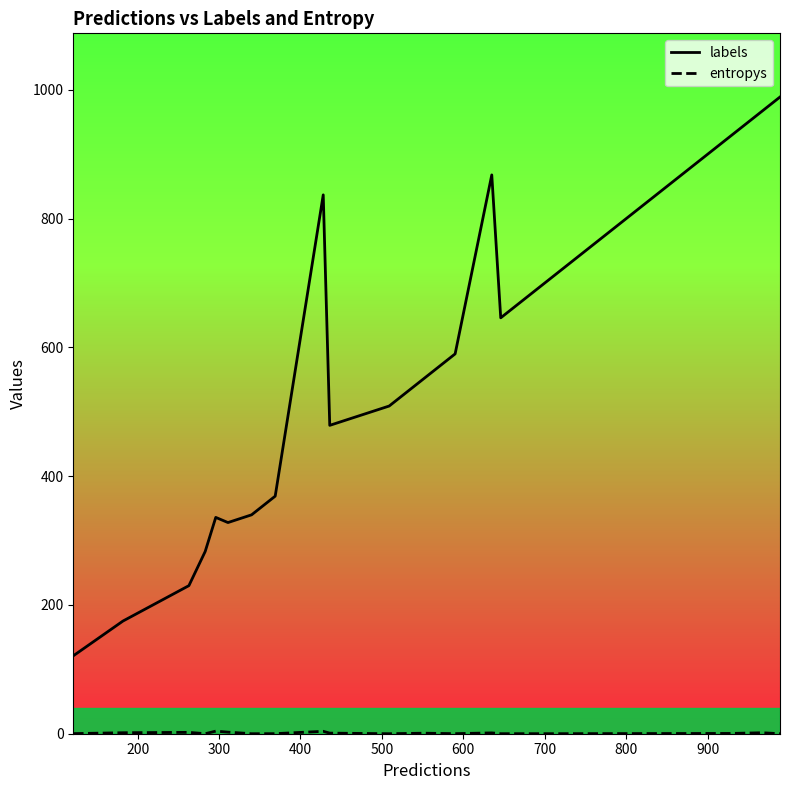

True or false: labels and entropys cross at least once.

False